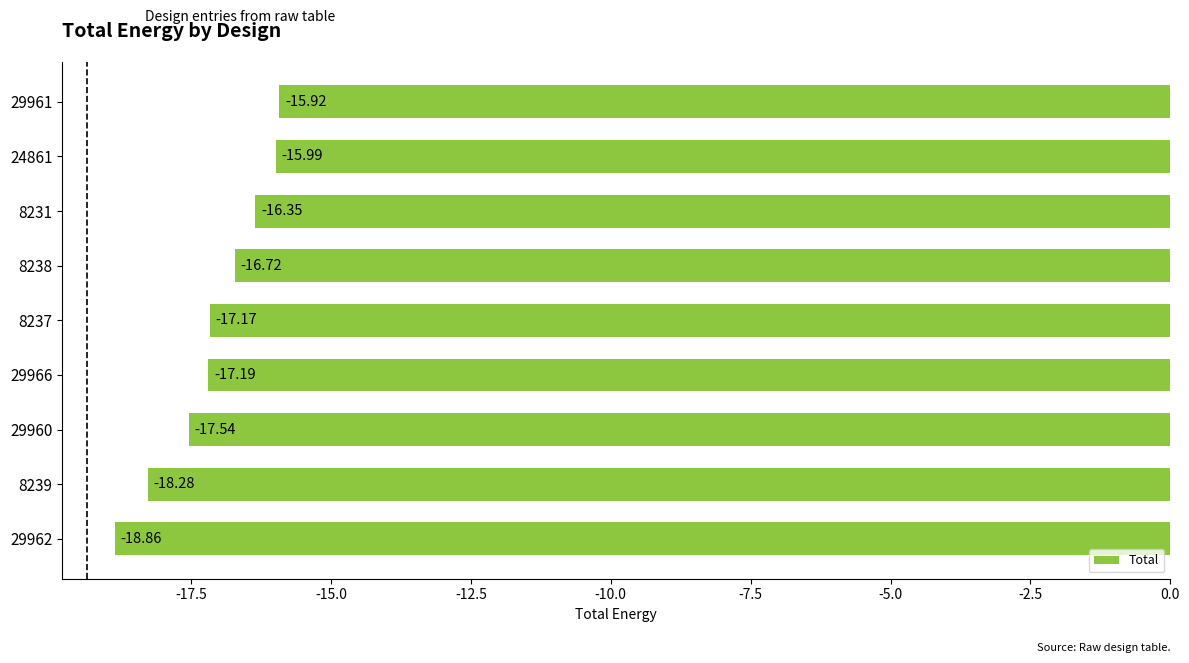

Rank the categories by value from lowest to highest.

29962, 8239, 29960, 29966, 8237, 8238, 8231, 24861, 29961